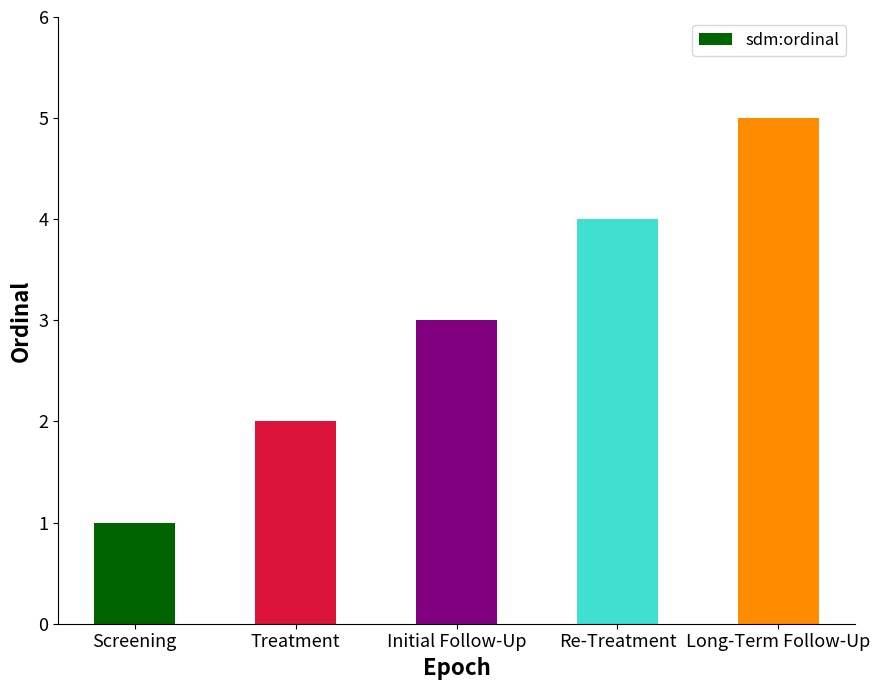

Which label corresponds to the largest value in the chart?

Long-Term Follow-Up